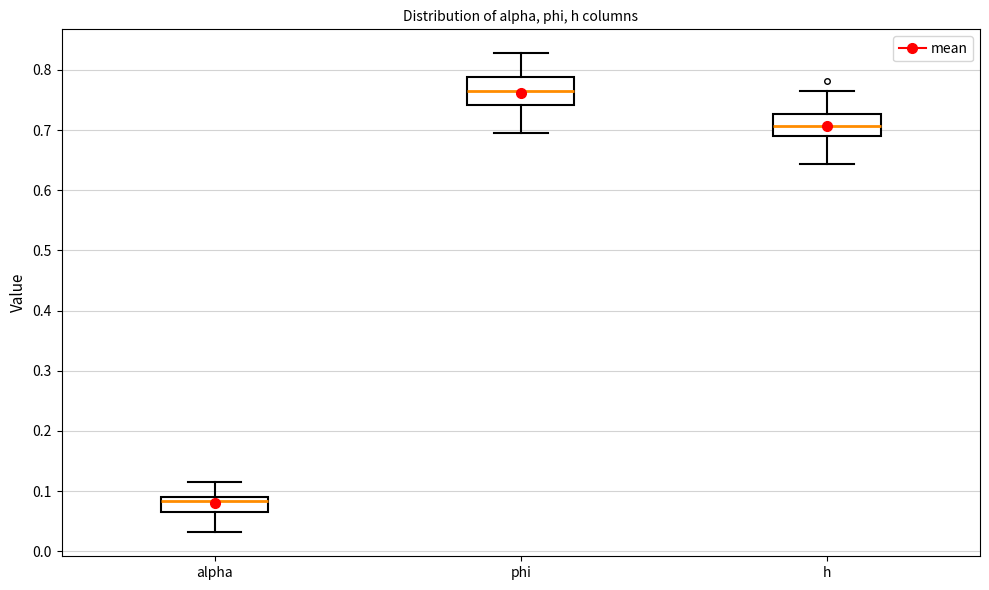

Reading left to right, read every box against the y-axis: the position of its median line, the range the box covers, and the ends of its whiskers. The values are not printed on the chart, so give them approximately, as read against the axis.

alpha: median 0.08, box 0.06 to 0.09, whiskers 0.03 to 0.12
phi: median 0.77, box 0.74 to 0.79, whiskers 0.69 to 0.83
h: median 0.71, box 0.69 to 0.73, whiskers 0.64 to 0.76